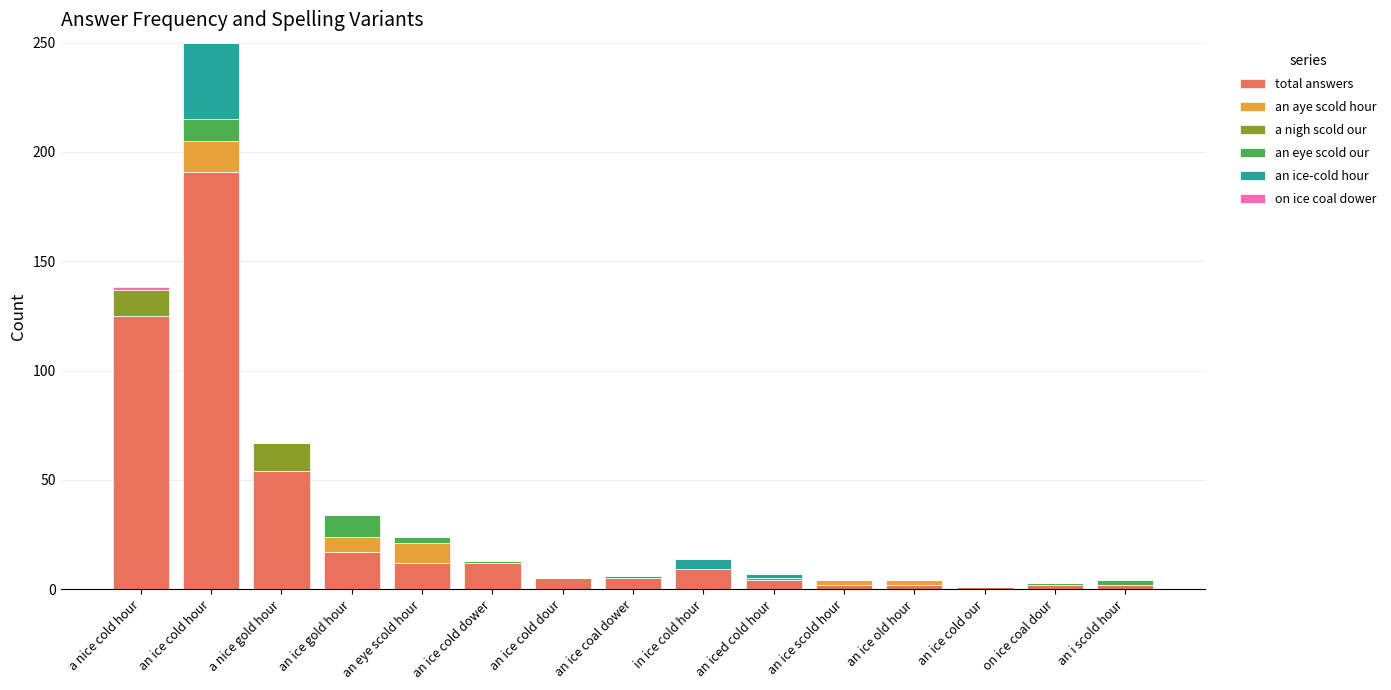

At which category is the sum across all series the highest?

an ice cold hour